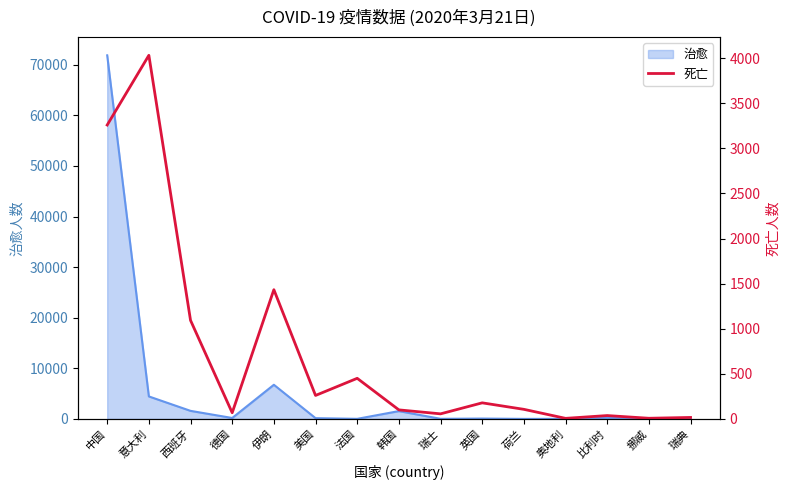

True or false: 治愈 has a value of 4440 at 意大利.

True